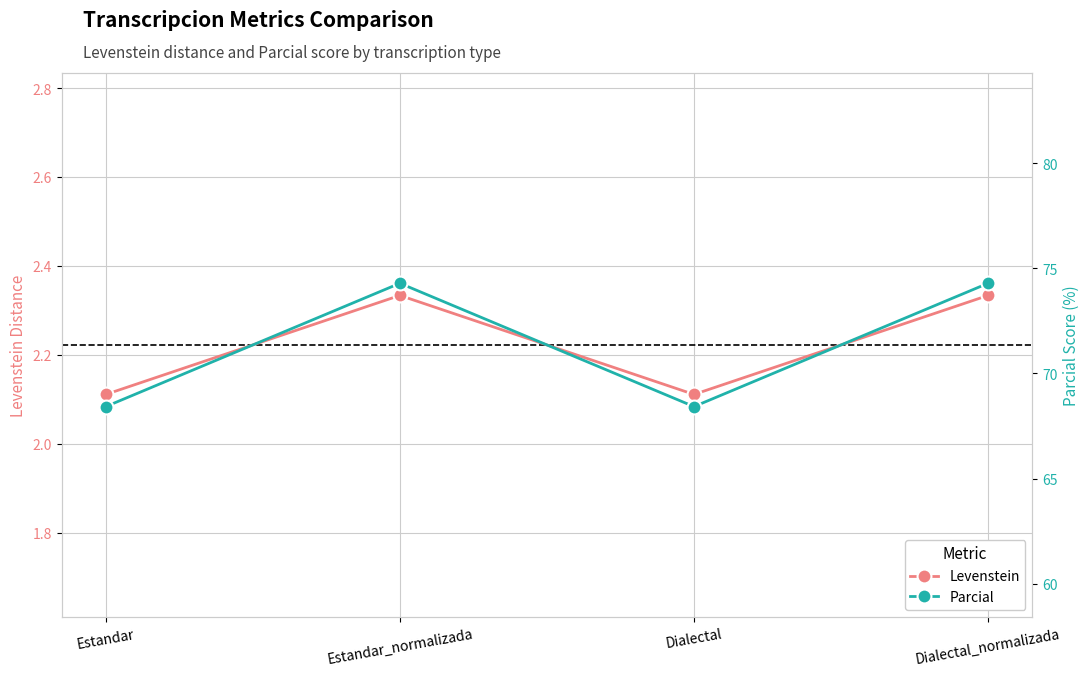

True or false: Levenstein has a value of 1.5 at Estandar_normalizada.

False